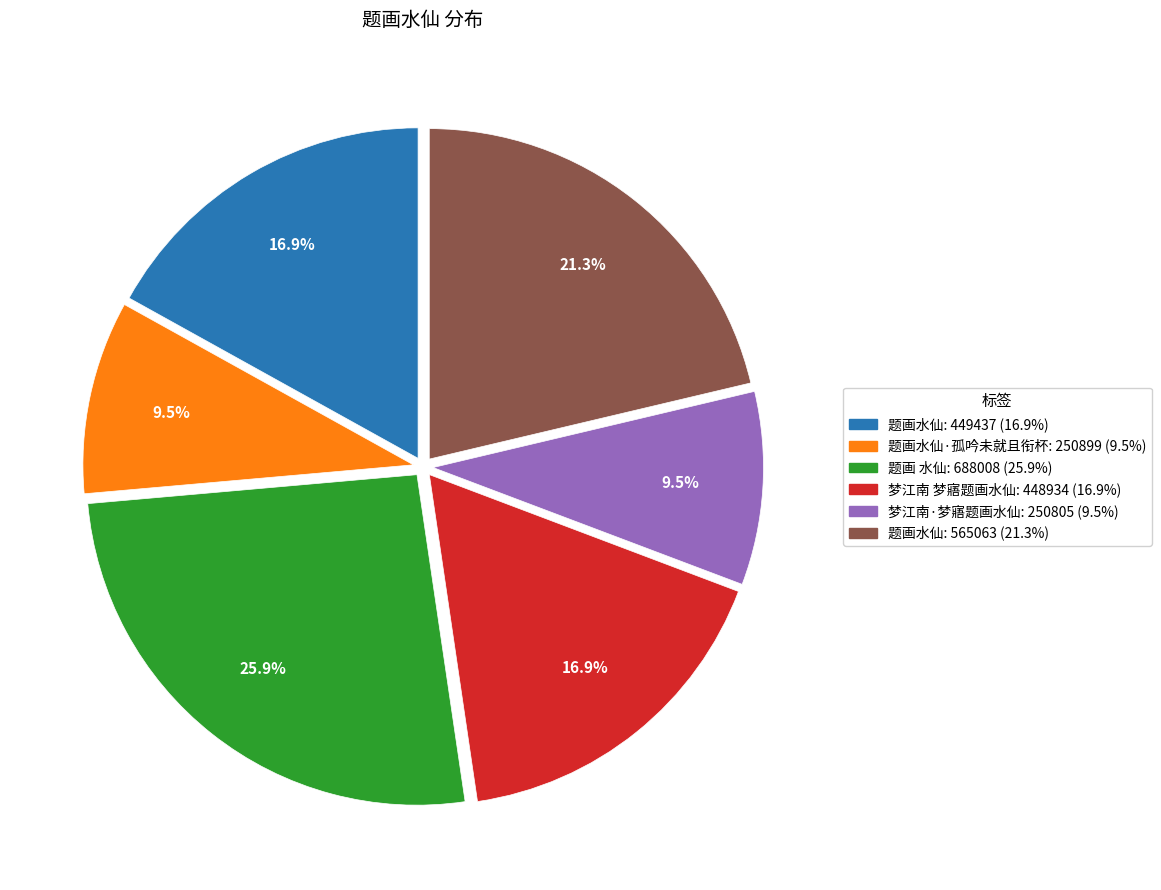

How many segments does this pie chart have?

6